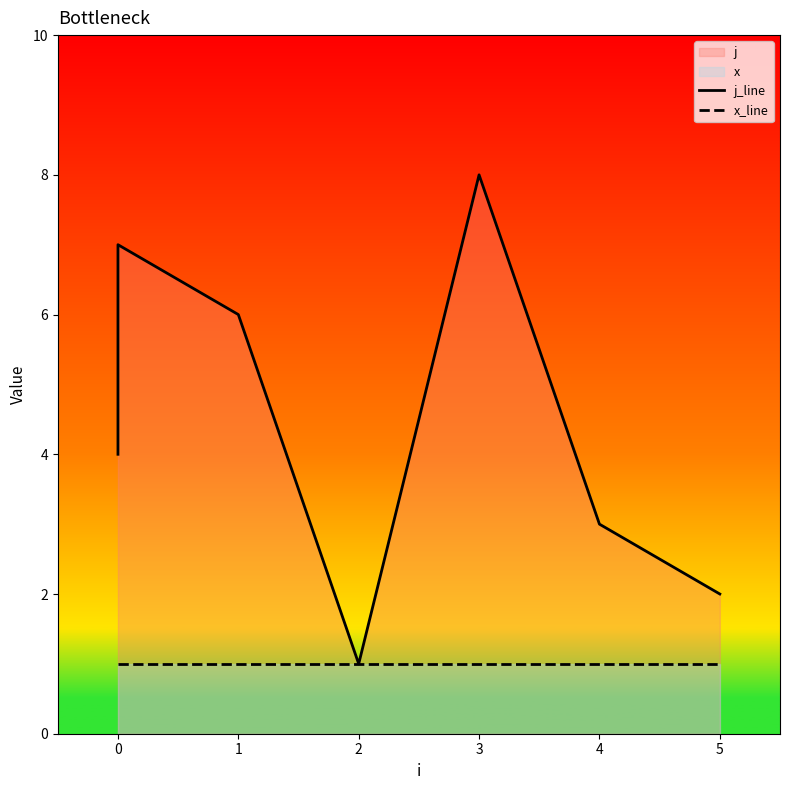

True or false: j_line and x_line cross at least once.

False